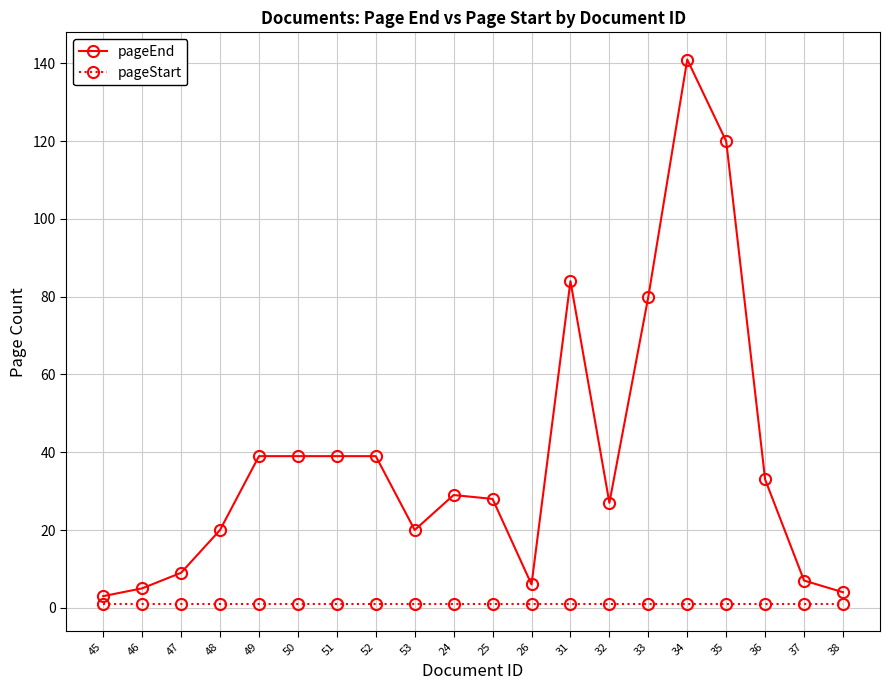

How many categories are shown in the chart?

20